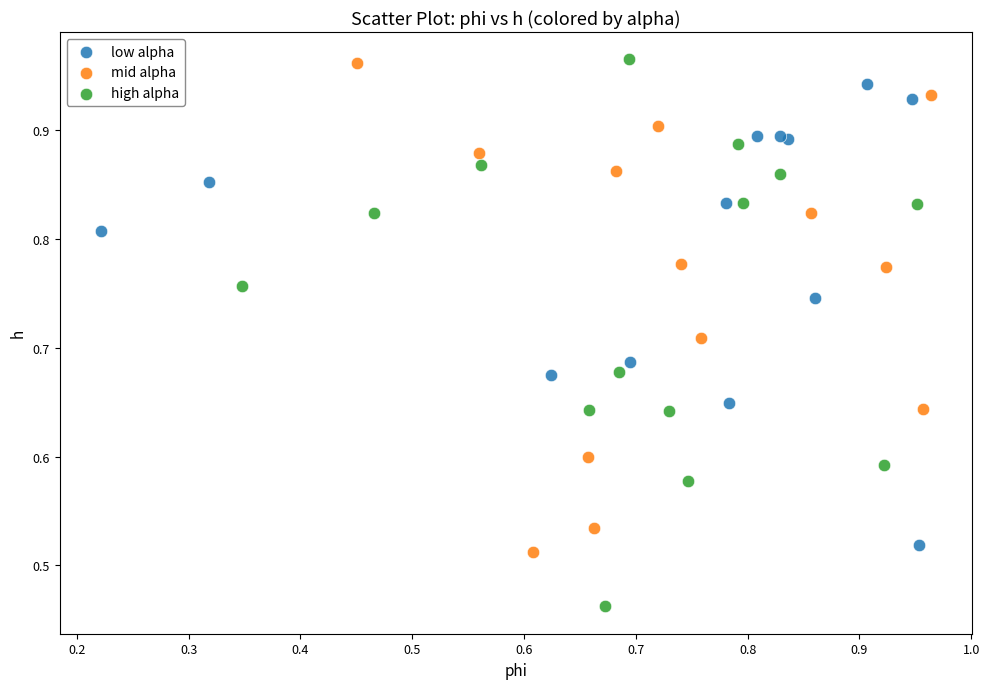

Which series reaches the minimum Y coordinate?

high alpha